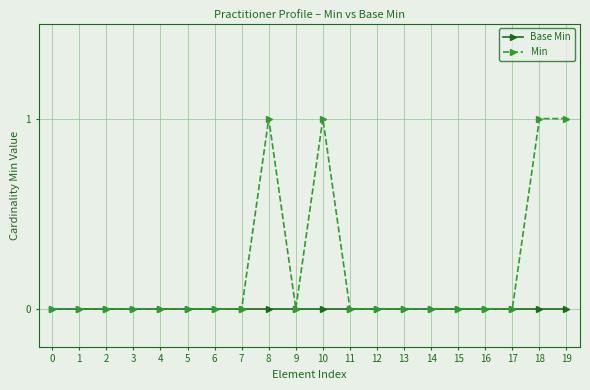

List the series in order of their overall mean, lowest first.

Base Min, Min